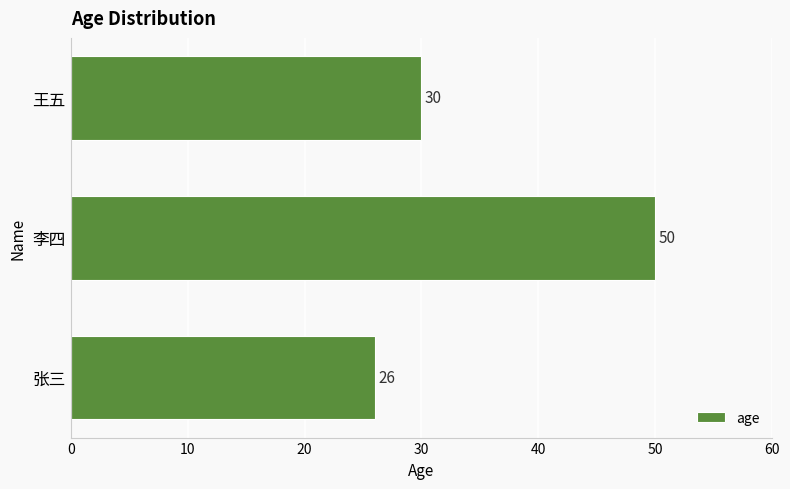

Reading bottom to top, extract all data points from this chart.

26	50	30